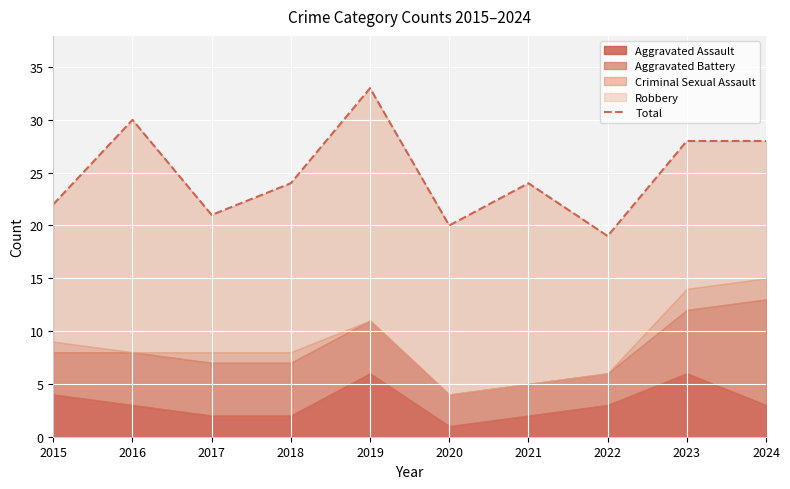

What is the sum of the values at 2020 and 2023?

48